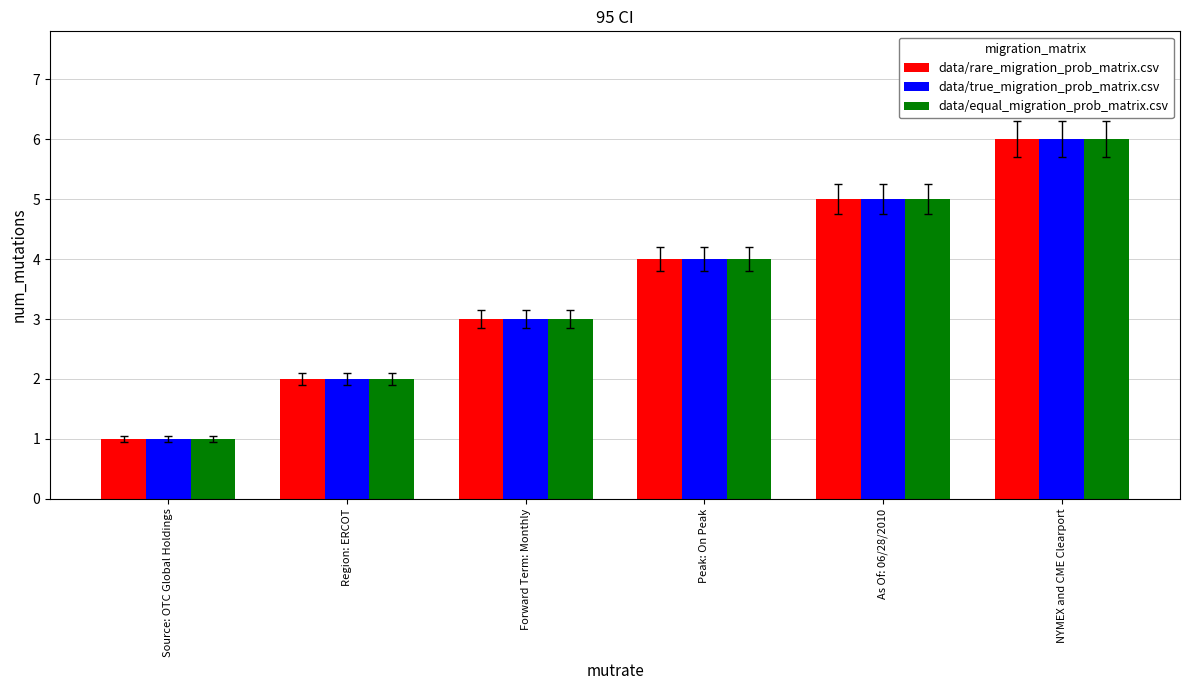

What is the difference between the maximum and minimum values in the data/rare_migration_prob_matrix.csv series?

5